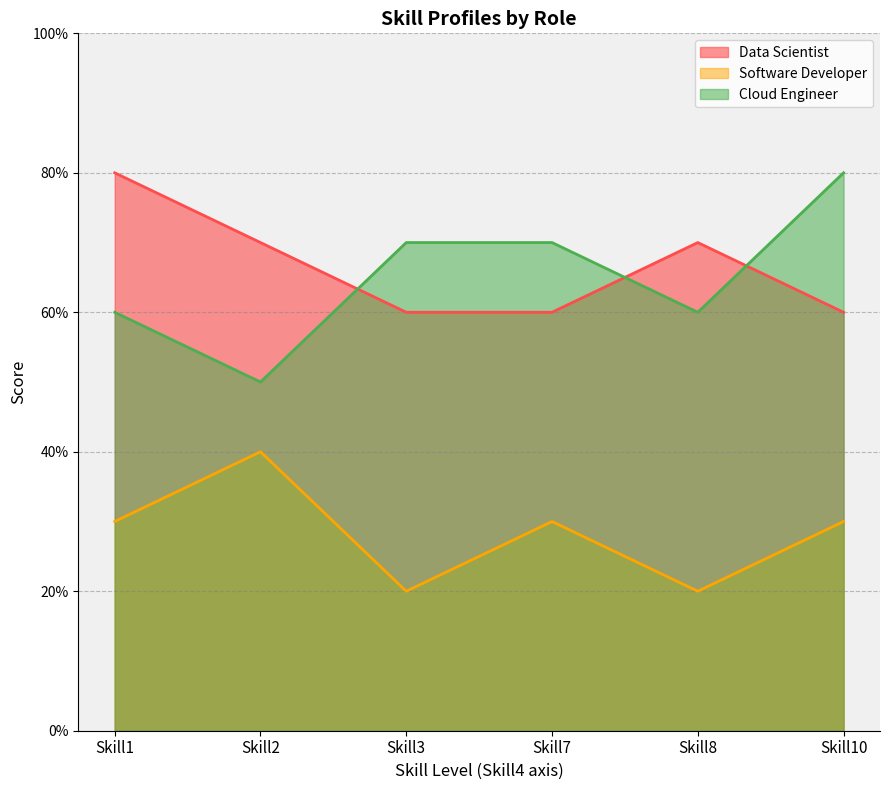

What is the total value across all series at Skill8?

1.5